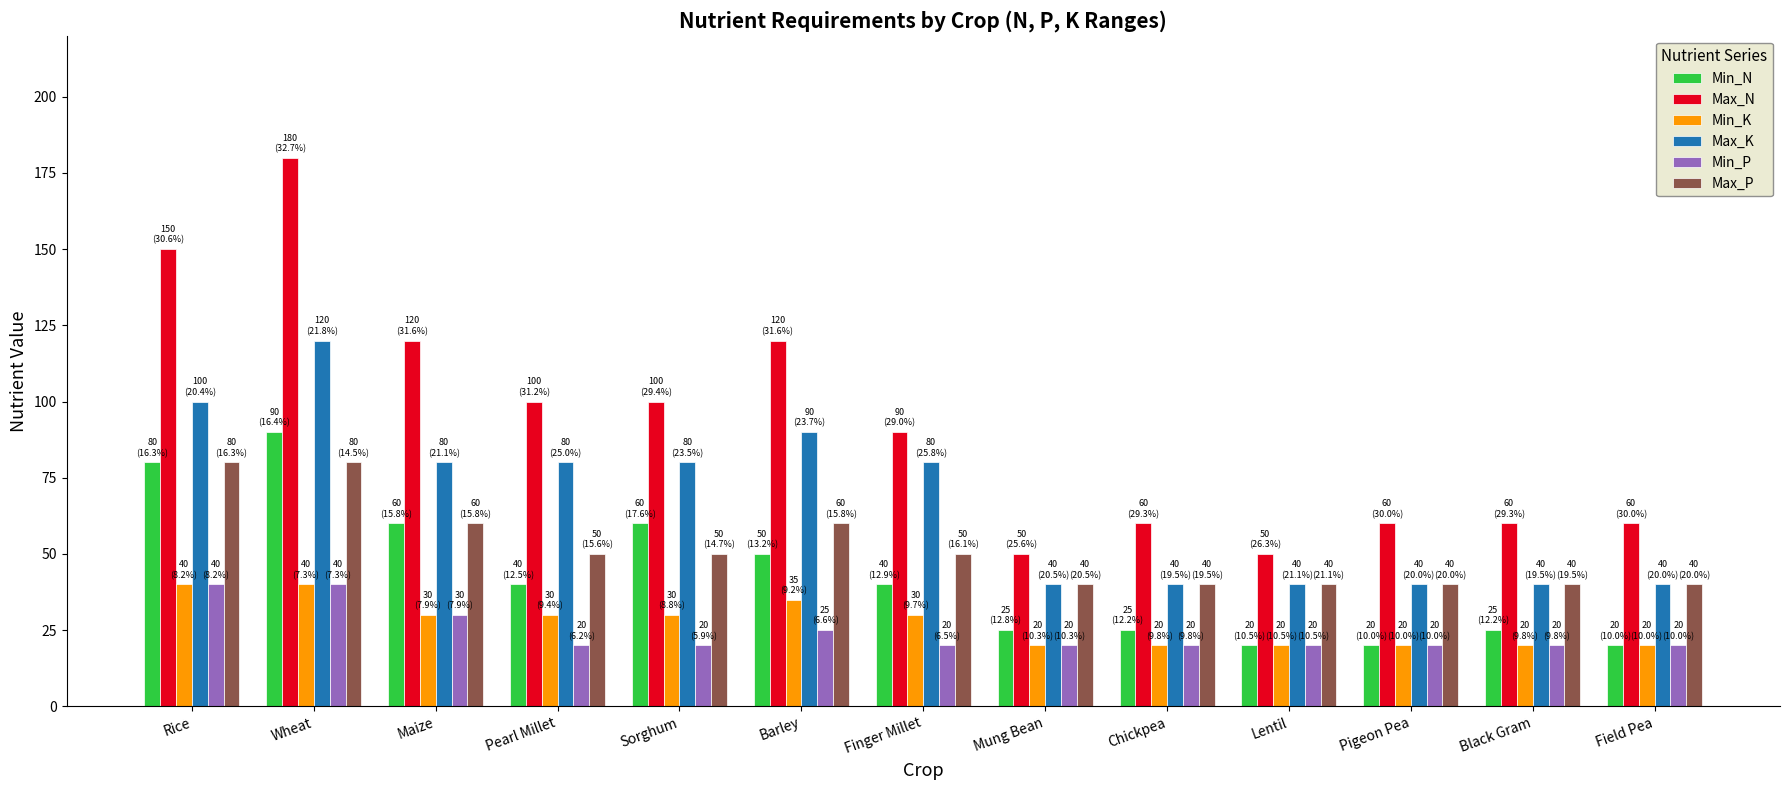

What is the total value across all series at Barley?

380